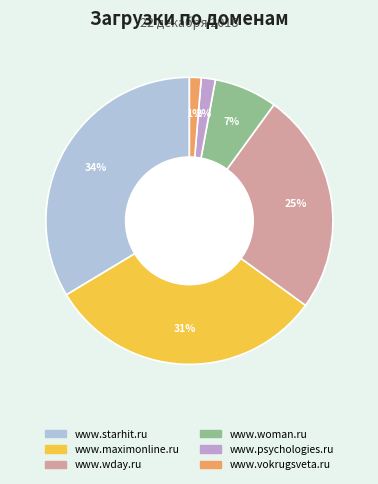

Between www.maximonline.ru and www.wday.ru, which is larger?

www.maximonline.ru